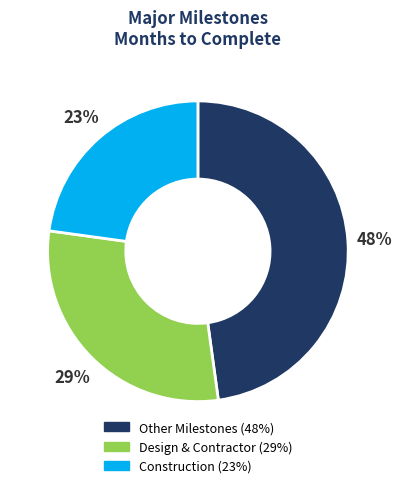

Is there a majority slice in this chart?

No